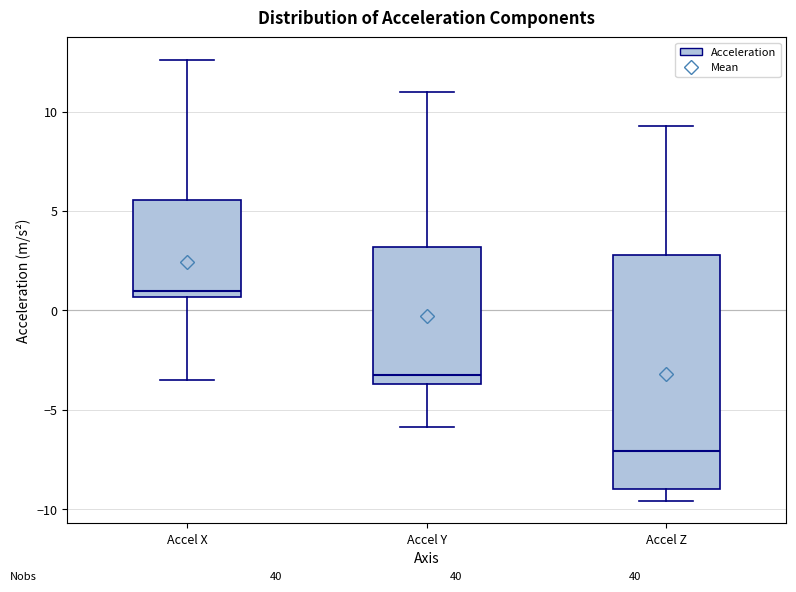

Comparing the boxes themselves (not the whiskers), which one is the tallest?

Accel Z